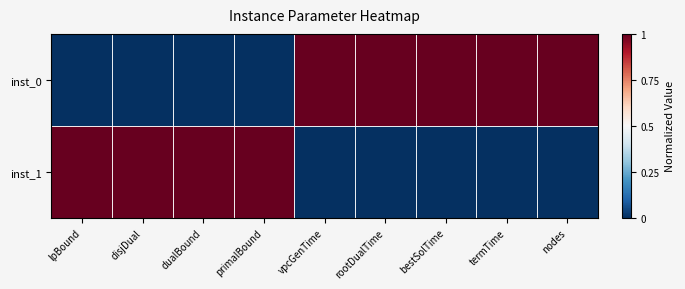

Between lpBound and termTime, which is larger?

termTime